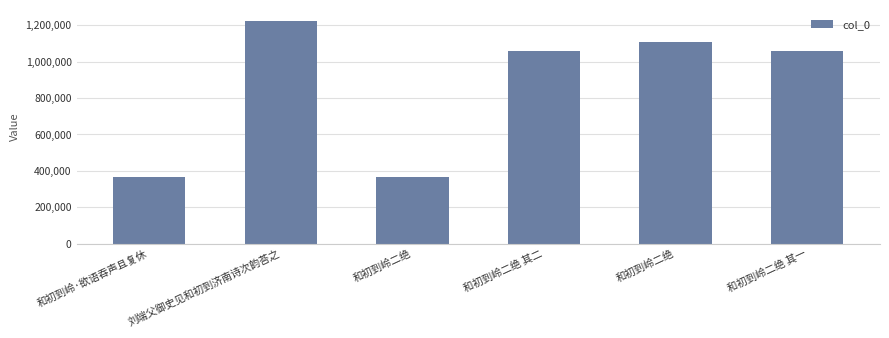

How many series are shown in this chart?

1